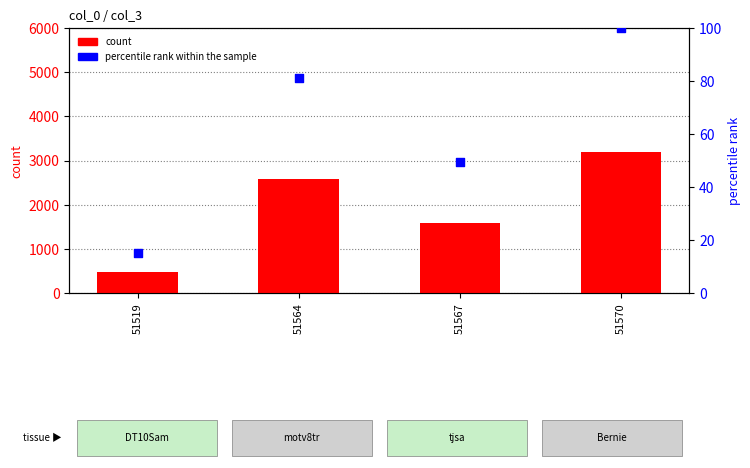

Which series reaches the maximum Y coordinate?

count